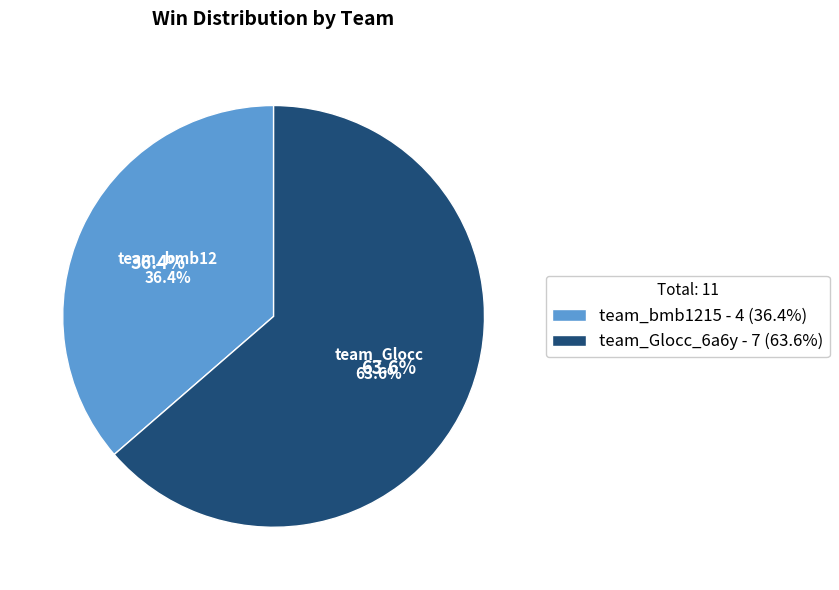

The team_bmb1215 slice represents 23% of the pie. True or false?

False